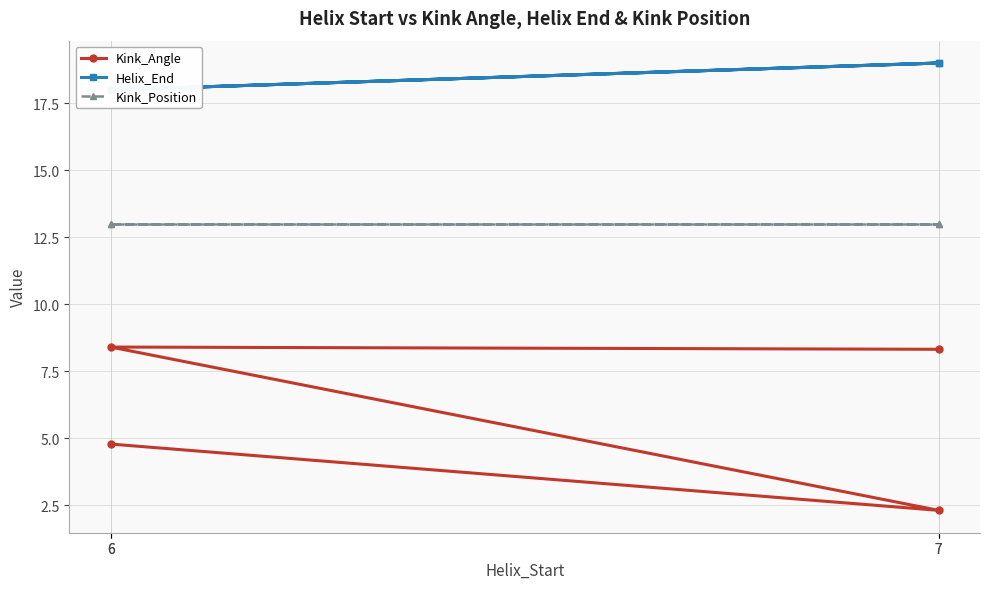

True or false: Kink_Angle and Kink_Position intersect in this chart.

False